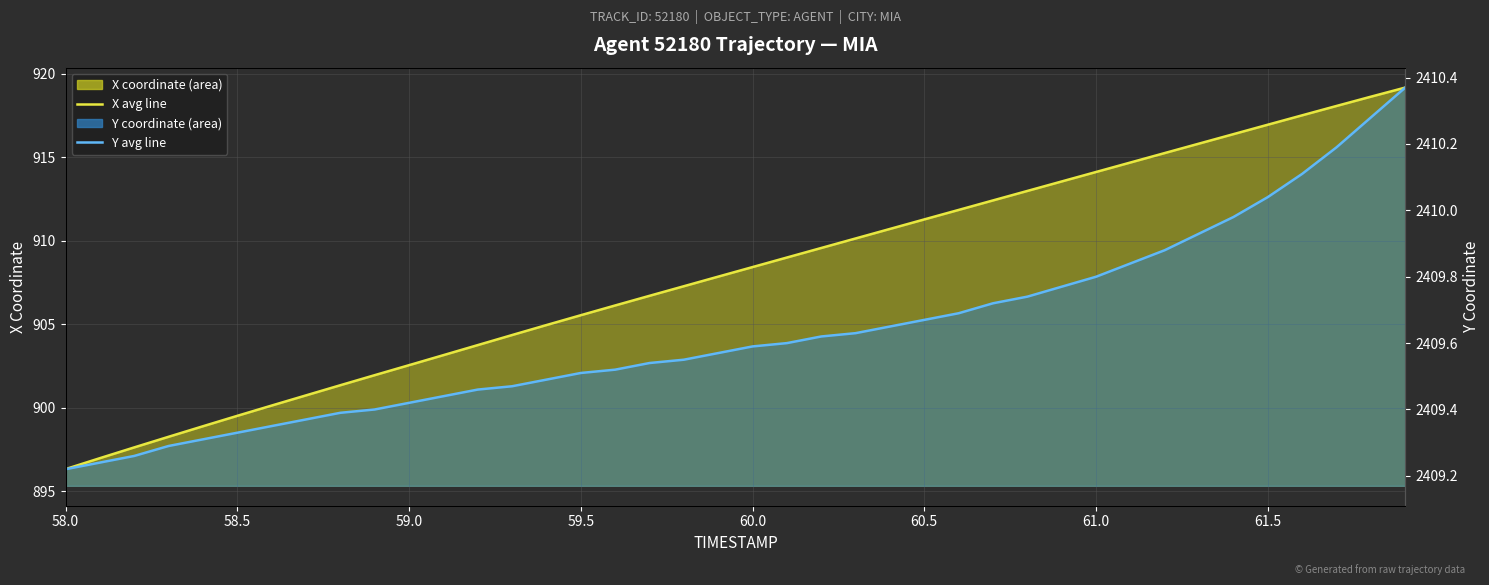

What is the sum of all X monthly avg values?

36320.6